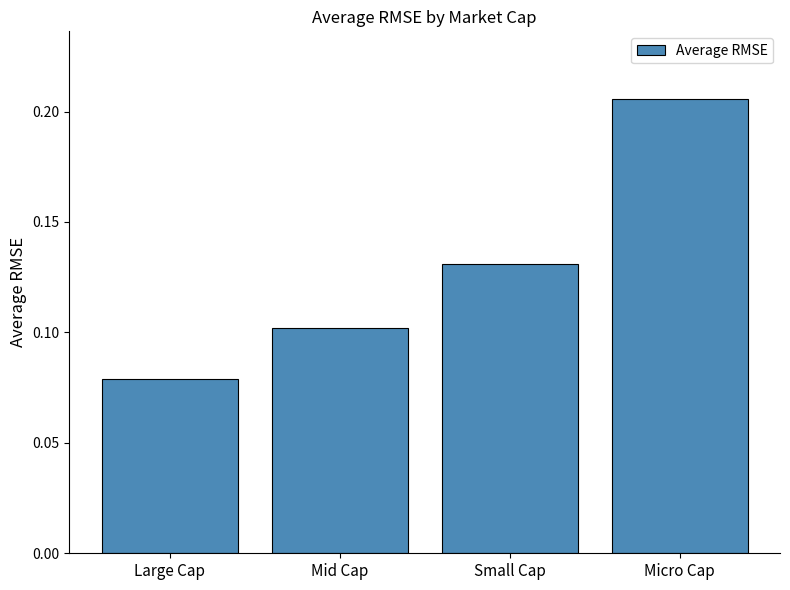

What is the sum of the values at Small Cap and Micro Cap?

0.3